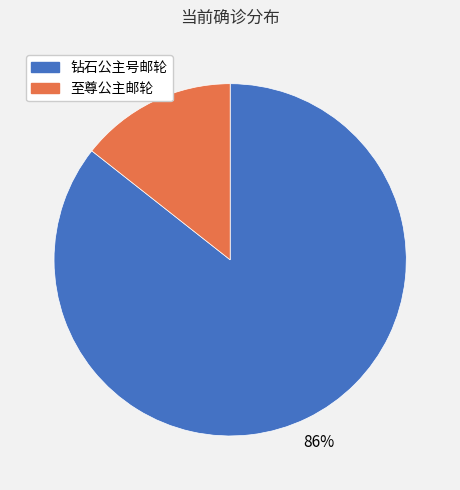

Is it true that 至尊公主邮轮 is 1% of the pie?

False